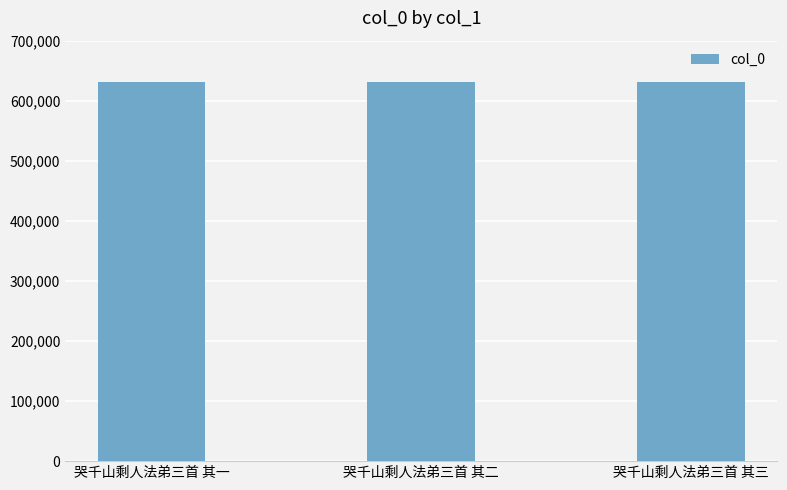

What value does the data have at 哭千山剩人法弟三首 其二?

630989